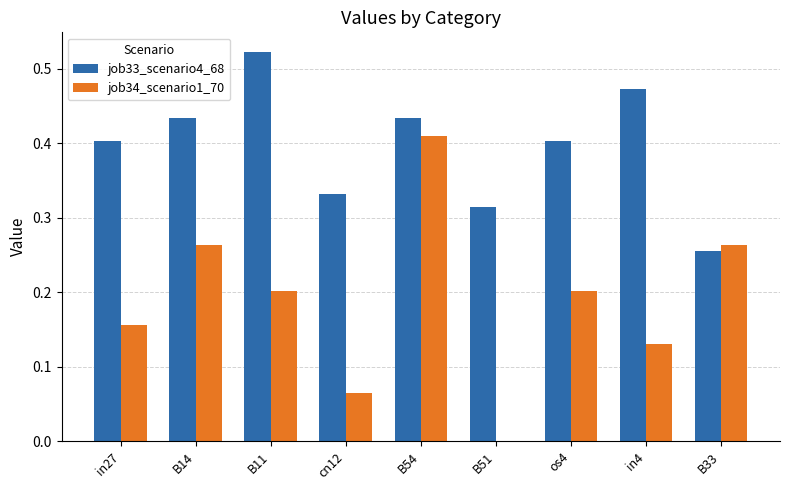

At which category is the sum across all series the highest?

B54